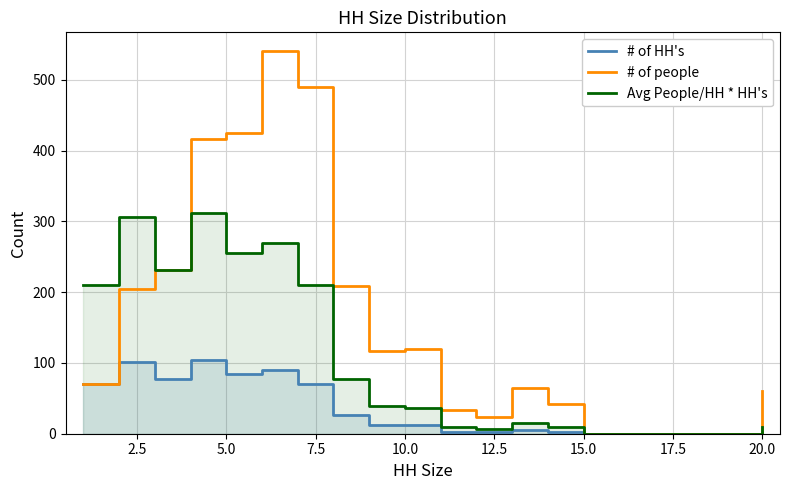

The # of people series shows 566 at 10.0. True or false?

False